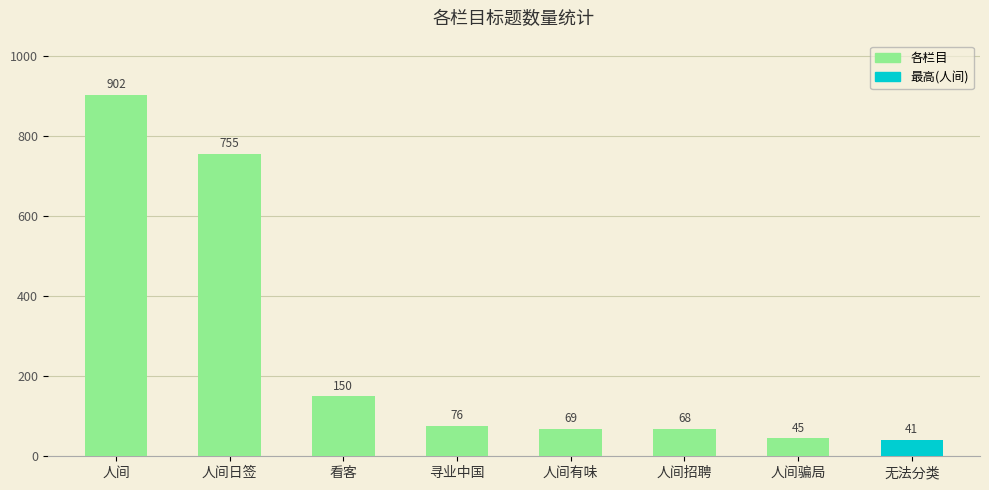

At which label does the data first exceed 76?

人间